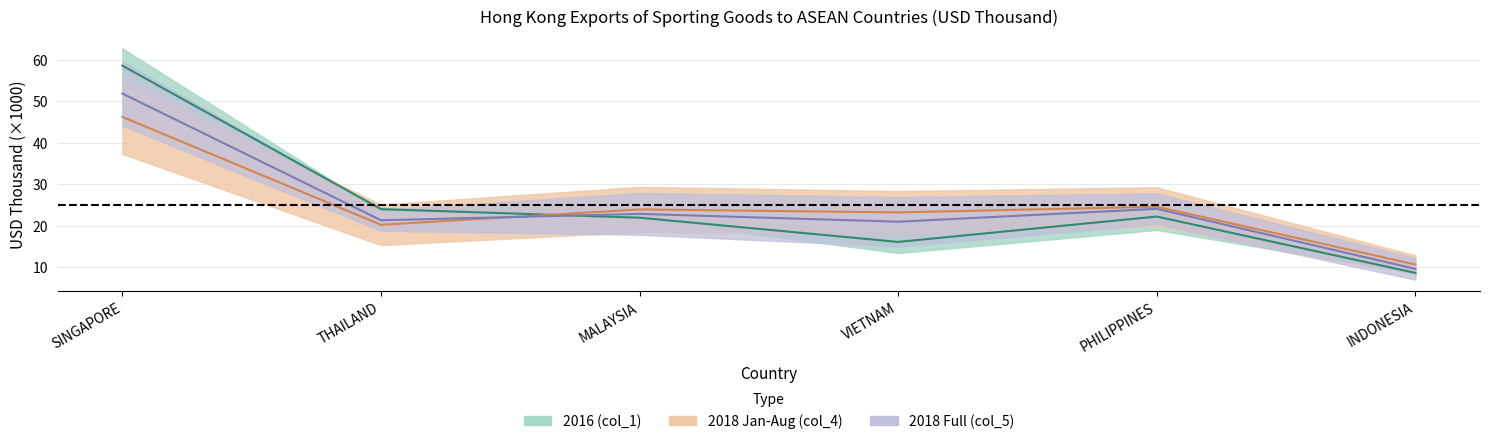

Is the value of 2018 Jan-Aug (col_4) at VIETNAM greater than the value of 2016 (col_1) at THAILAND?

No